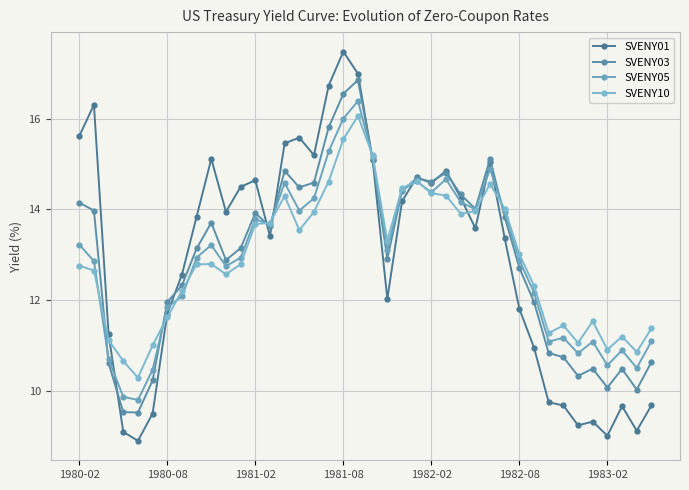

How many lines are shown in the chart?

4